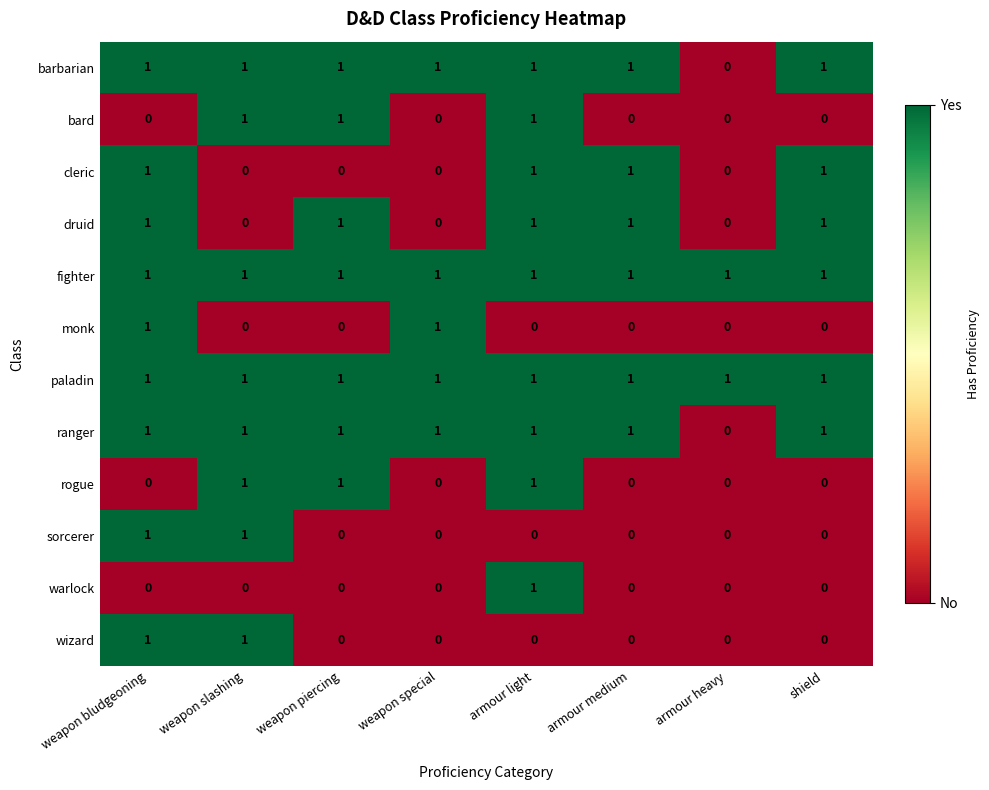

What is the total value across all series at weapon bludgeoning?

9